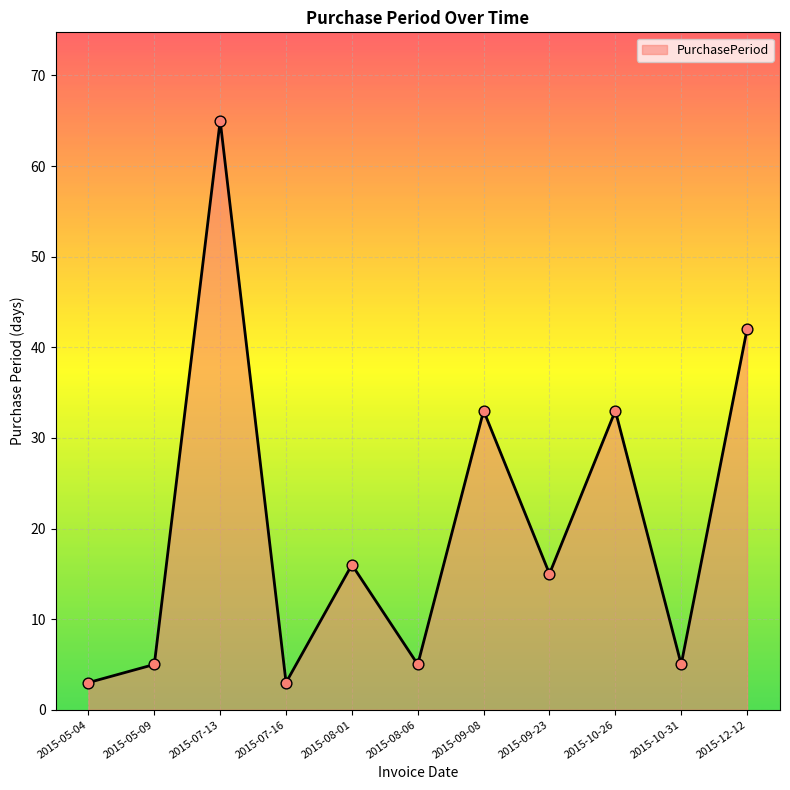

Which has a higher value, 2015-12-12 or 2015-08-01?

2015-12-12